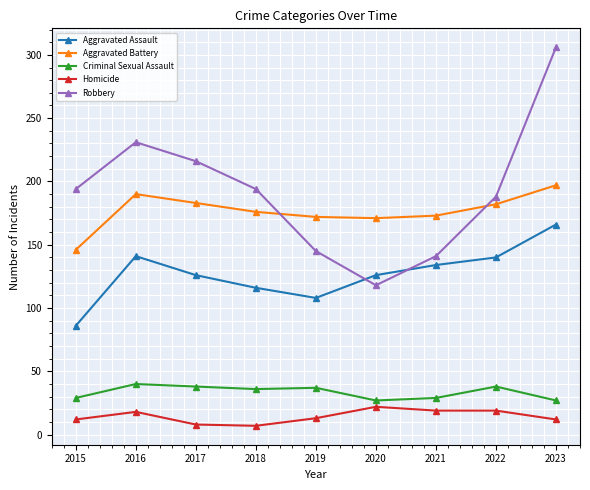

What is the spread (max minus min) of values at 2015?

182